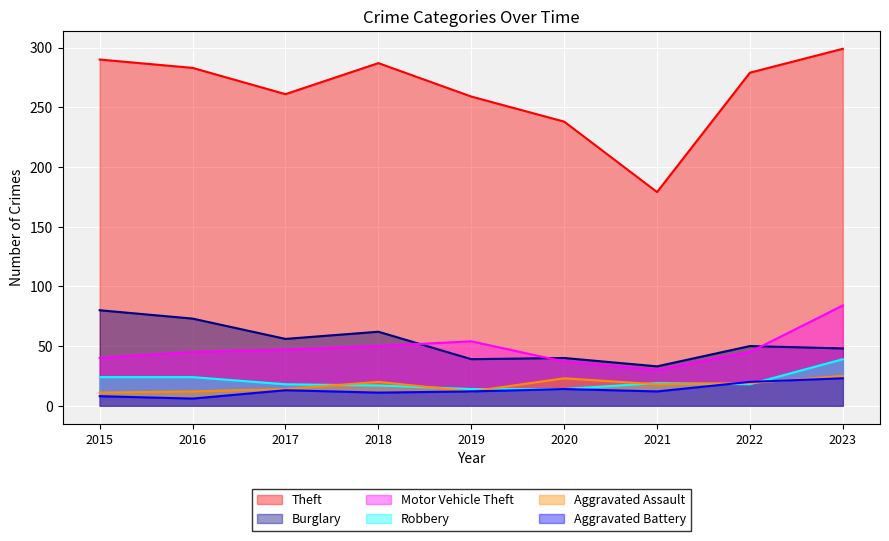

What is the sum of the Robbery values at 2017 and 2023?

57